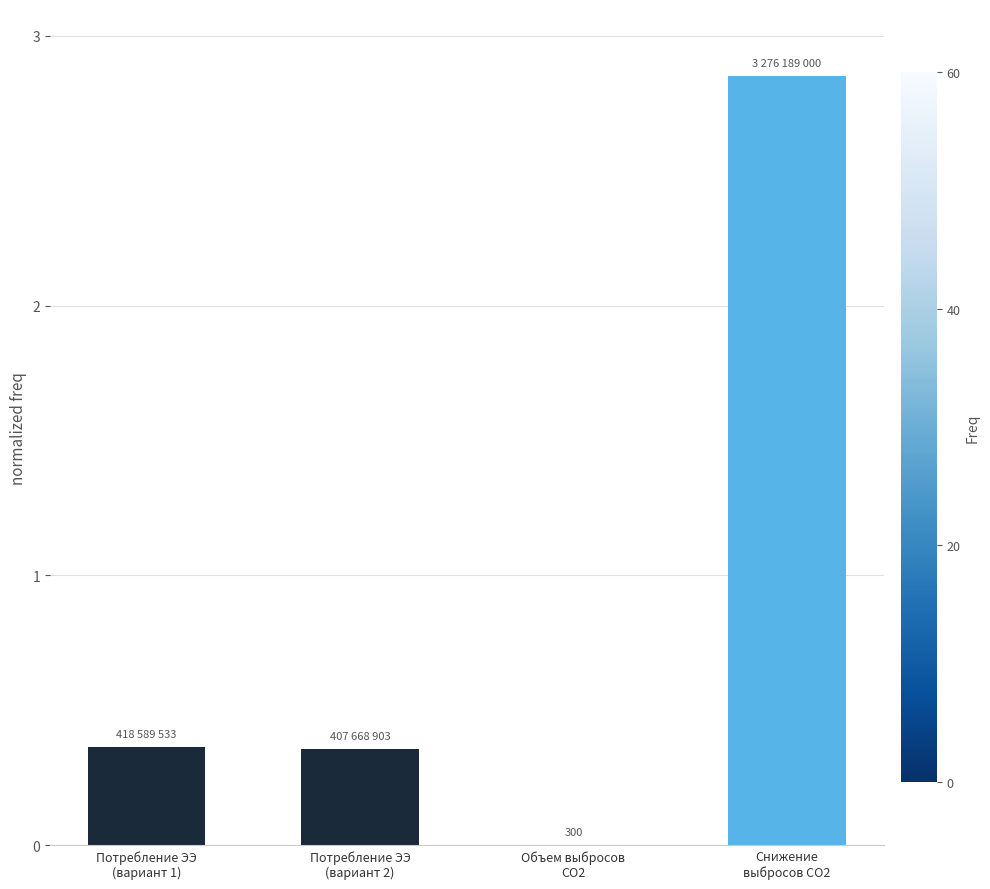

What is the sum of all values?

3.6